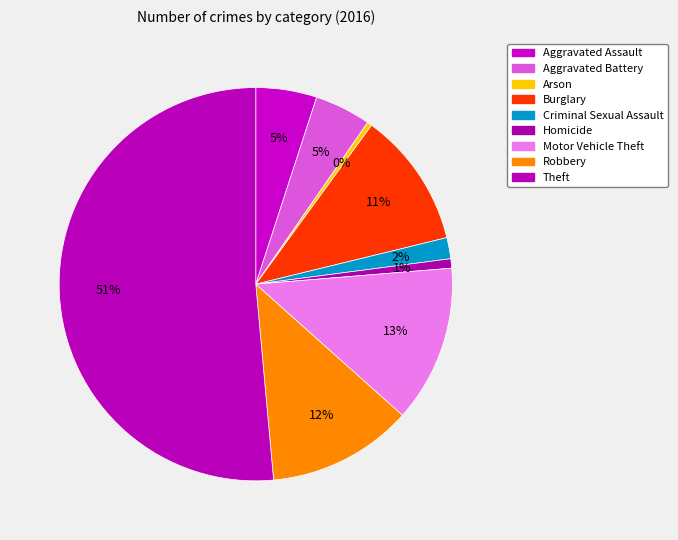

Count the number of slices in the pie.

9